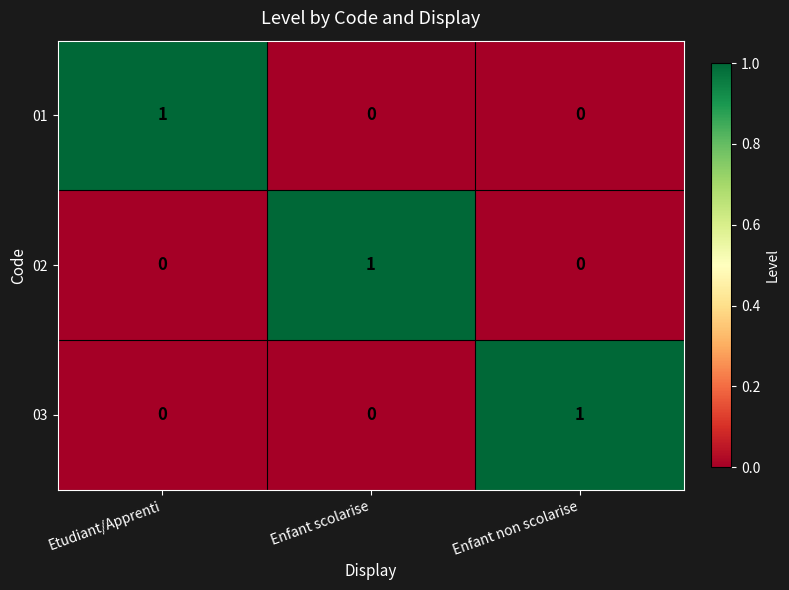

Reading left to right, list all the values displayed in this chart.

01: 1	0	0
02: 0	1	0
03: 0	0	1